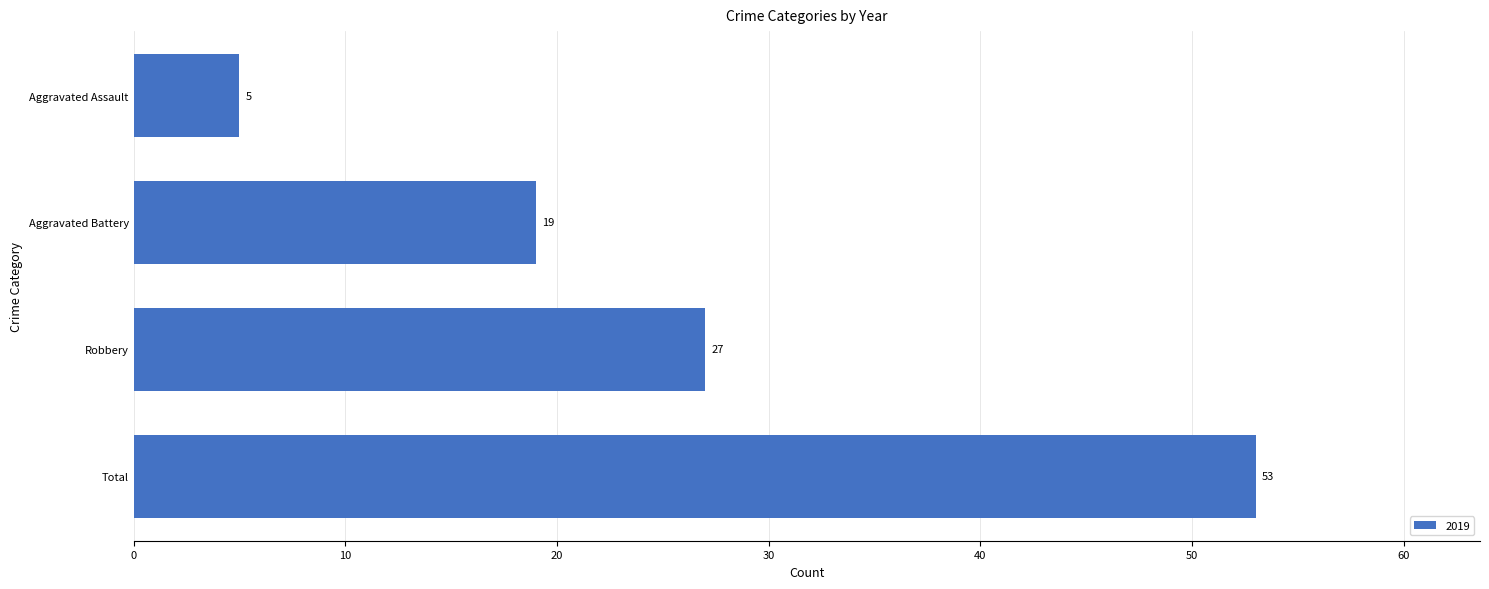

What is the approximate value at Robbery, to the nearest 10?

30